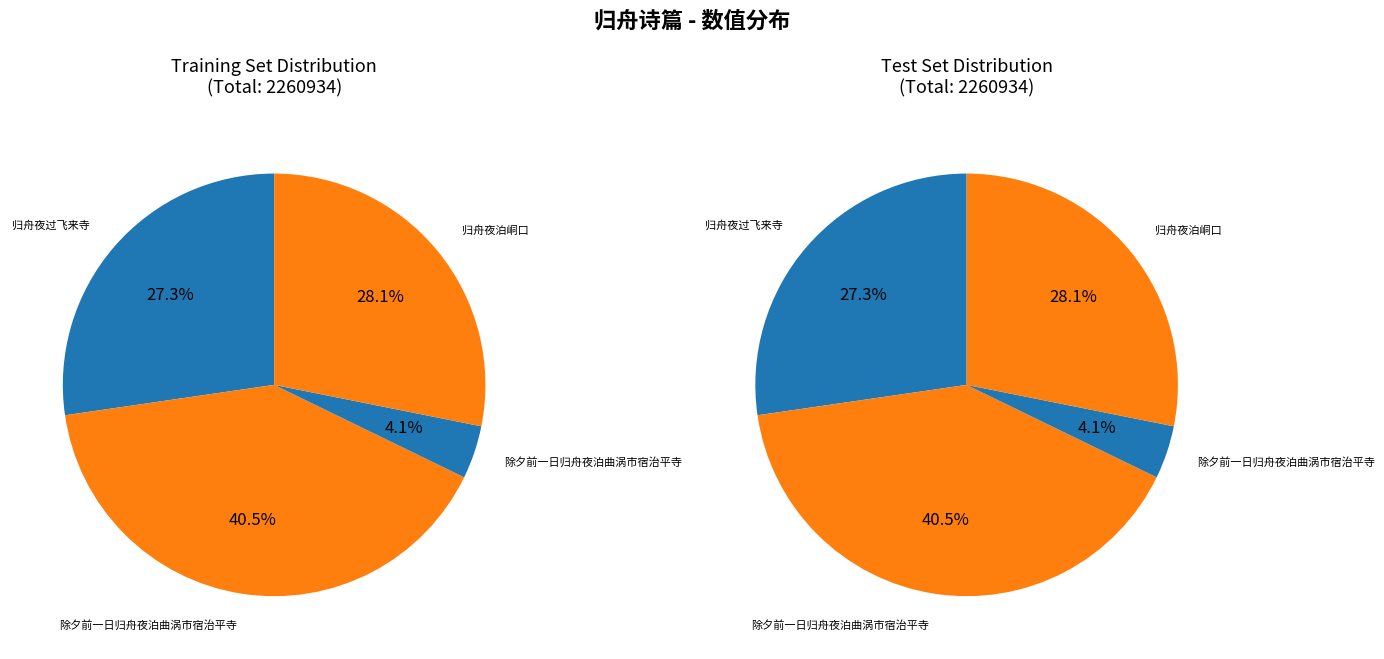

What percentage is the 归舟夜泊峒口 slice, to the nearest percent?

28%